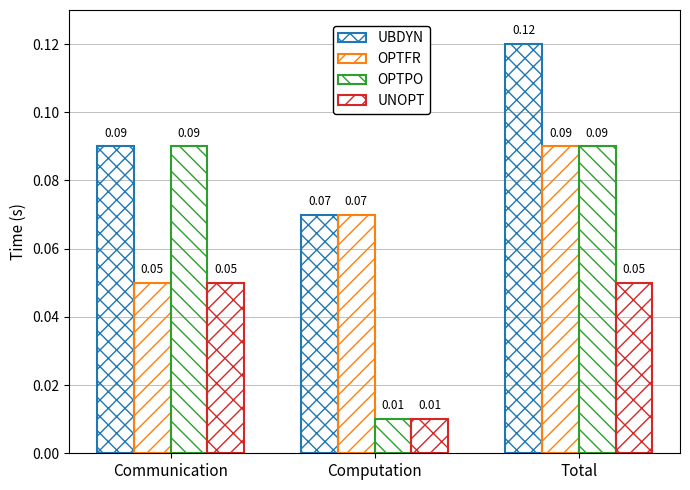

Are the bars grouped side by side (vs. stacked)?

Yes